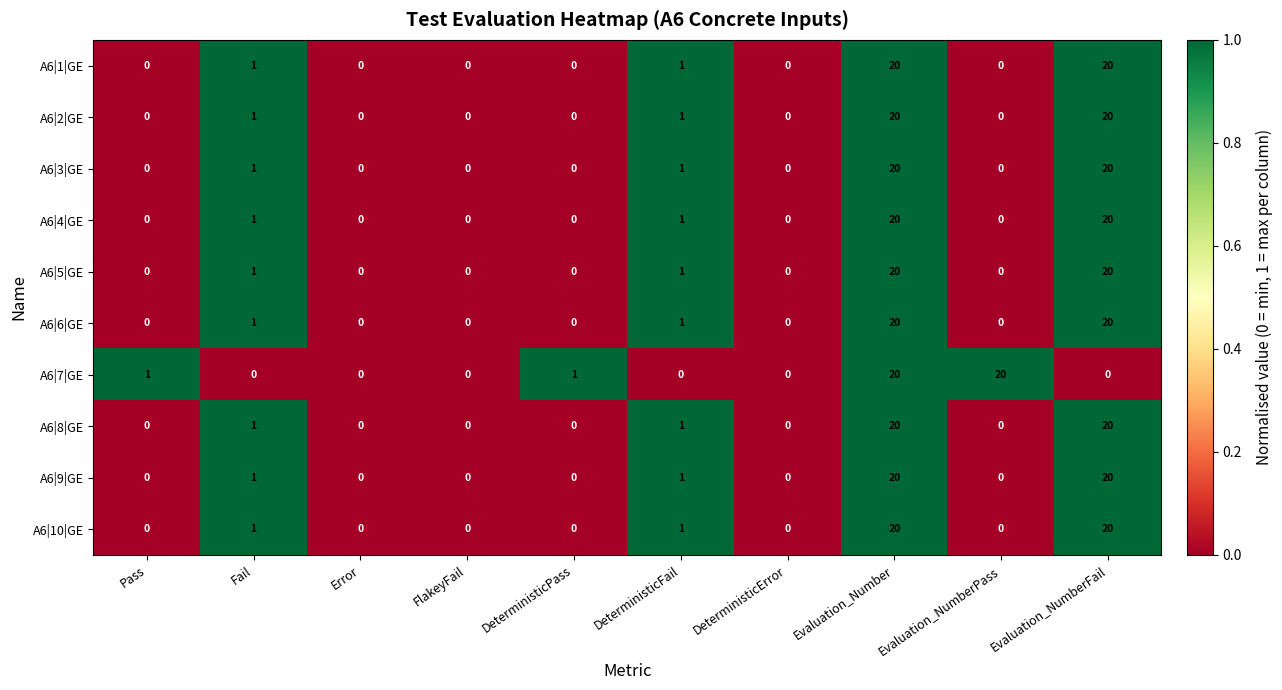

How many categories are shown in the chart?

10